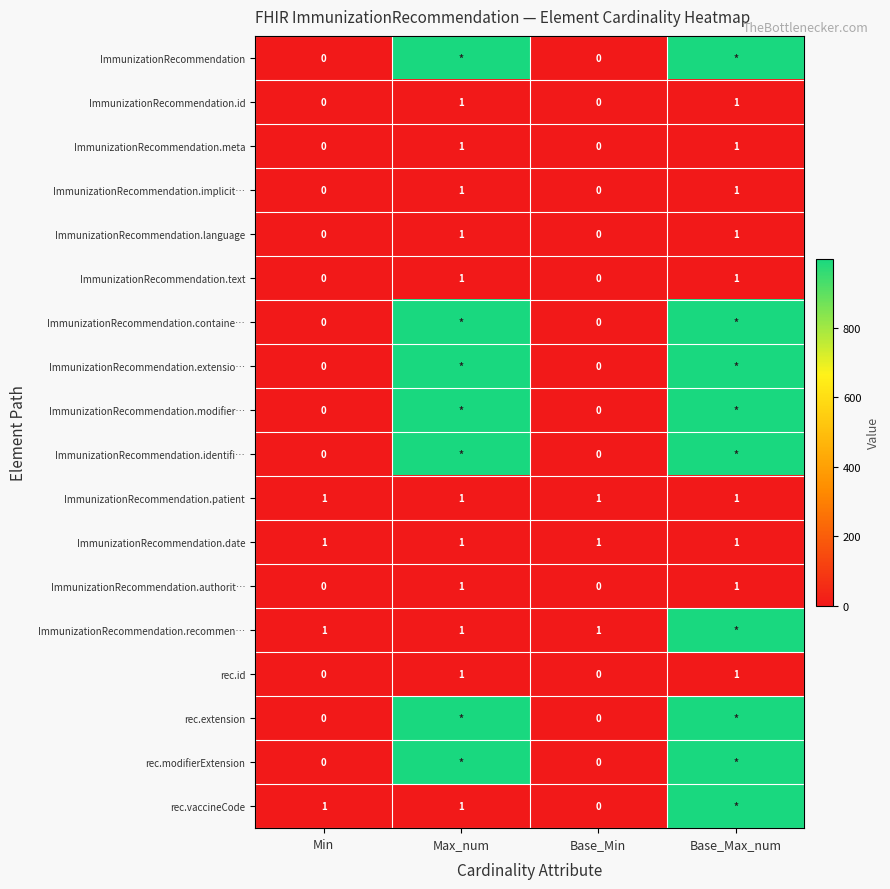

The ImmunizationRecommendation.authorit… series shows 1 at Max_num. True or false?

True